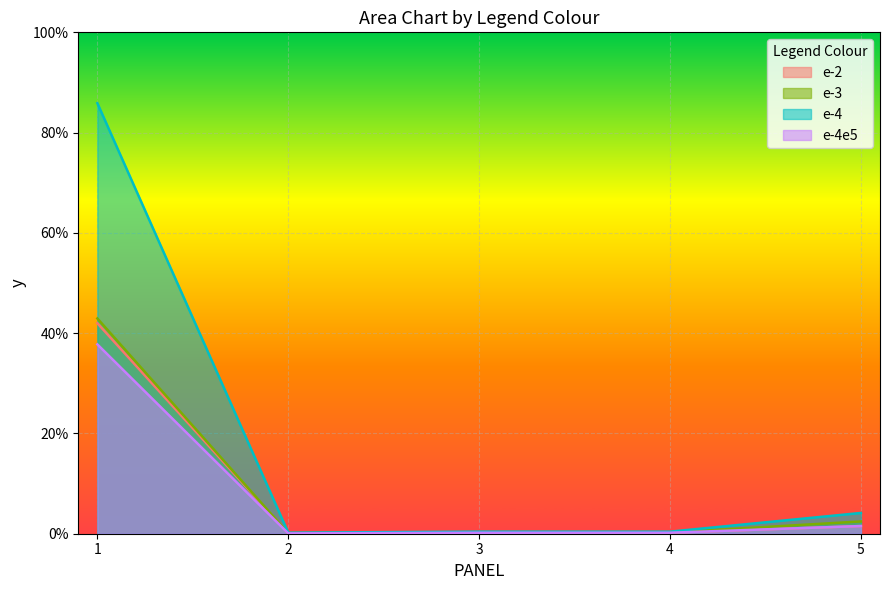

The e-3 series shows 0.4 at 5. True or false?

False